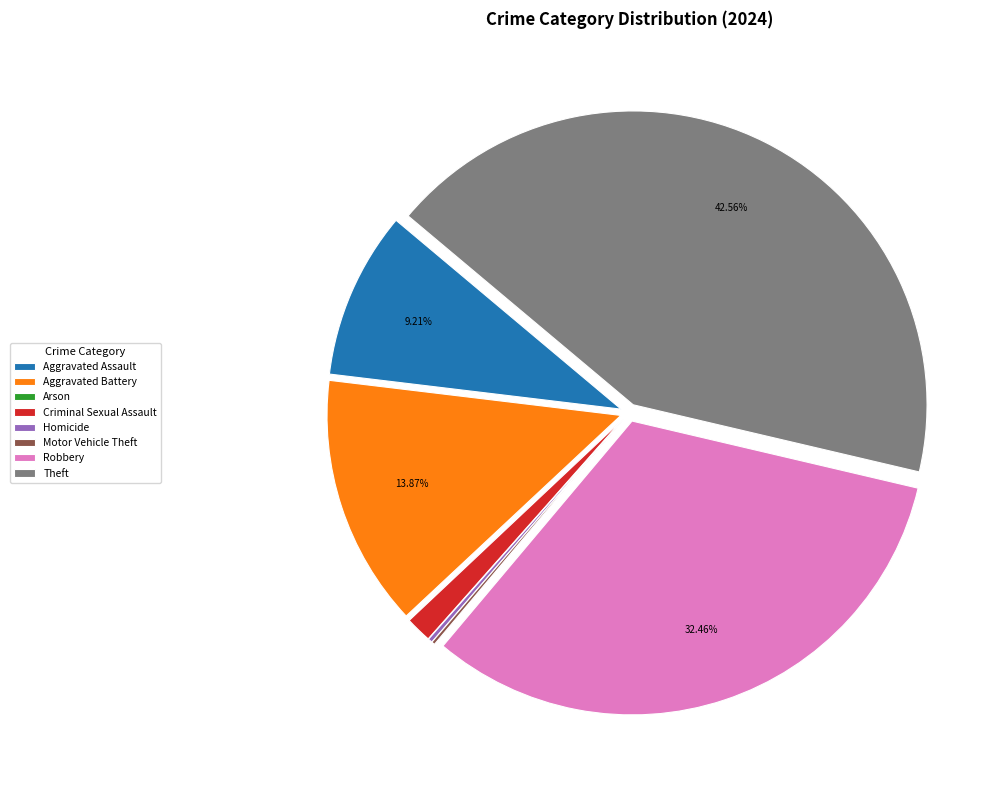

Is Aggravated Battery the majority of the pie?

No